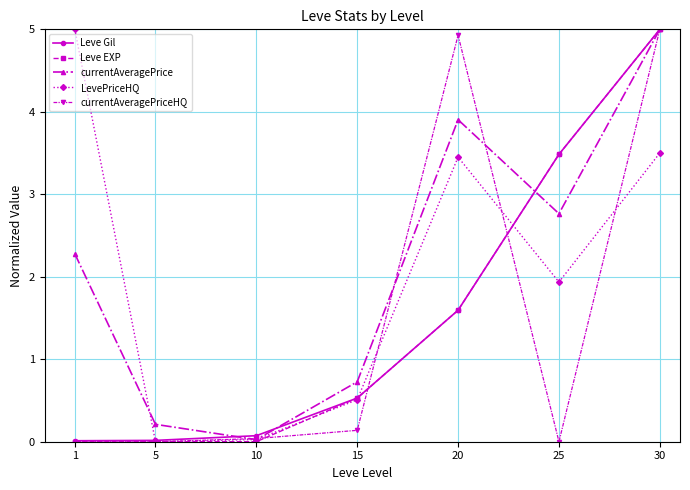

What is the sum of all Leve Gil values?

10.7